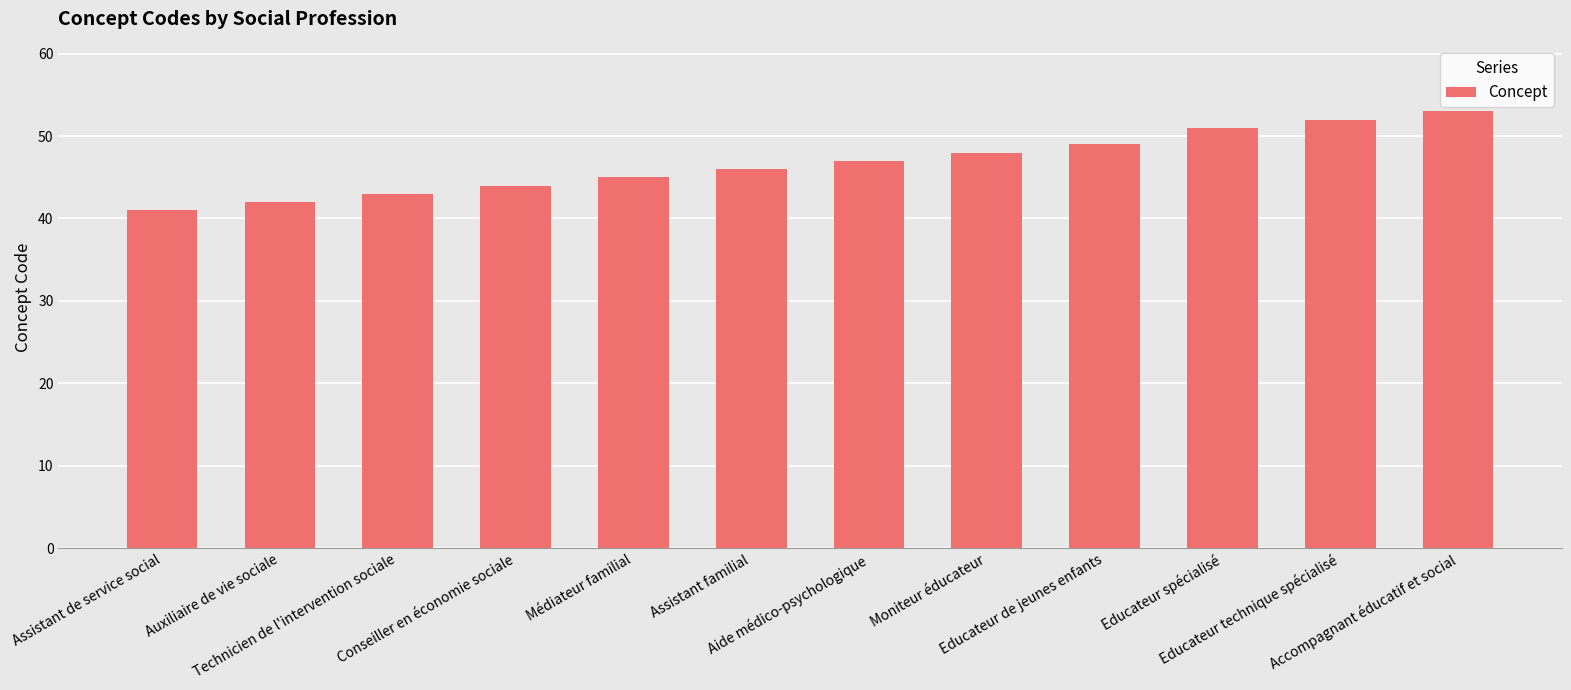

What is the smallest value displayed?

41